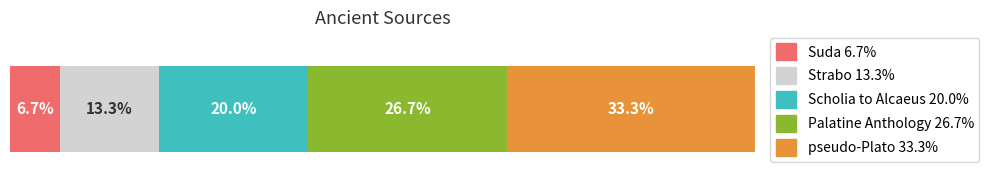

What is the value of the 1st bar from the left?

1